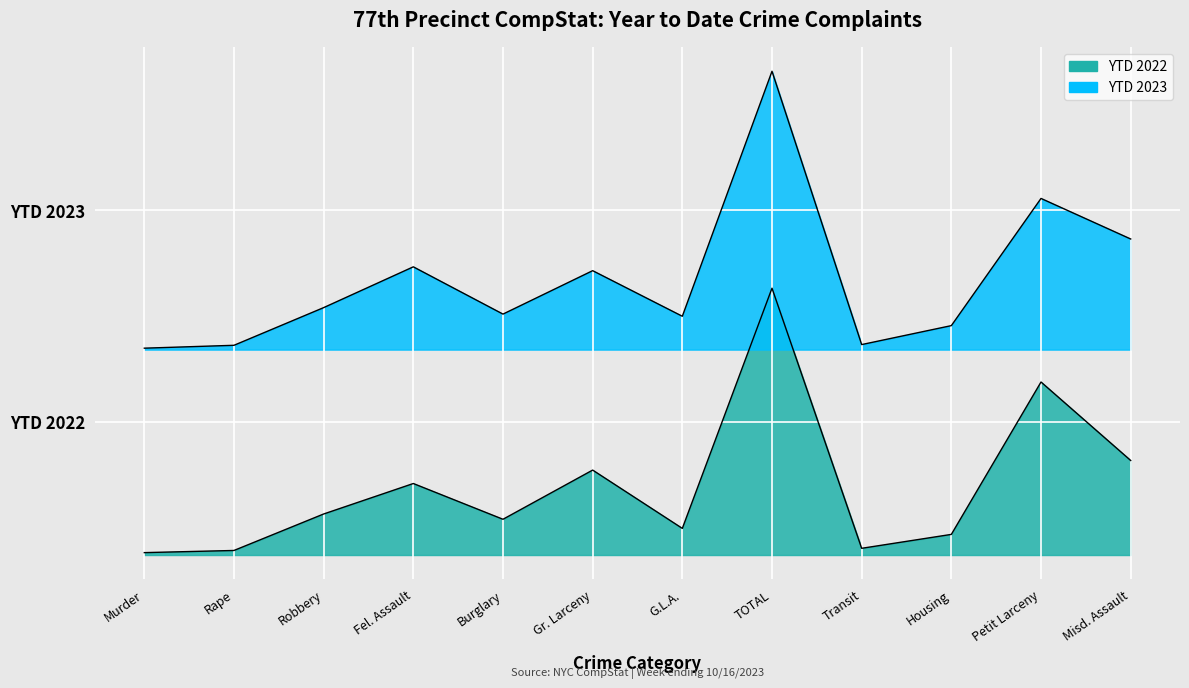

What is the sum of the YTD 2022 values at G.L.A. and Misd. Assault?

1105